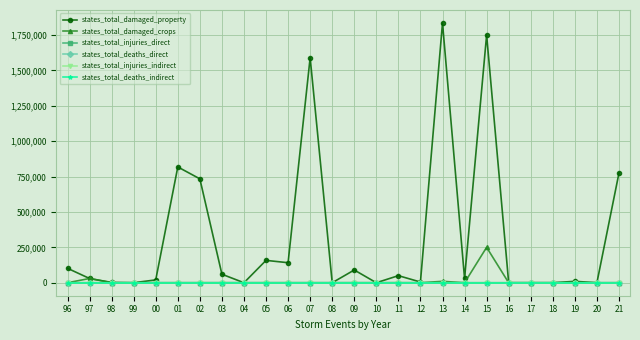

Rank the series by their maximum value, from highest to lowest.

states_total_damaged_property, states_total_damaged_crops, states_total_deaths_direct, states_total_injuries_direct, states_total_injuries_indirect, states_total_deaths_indirect